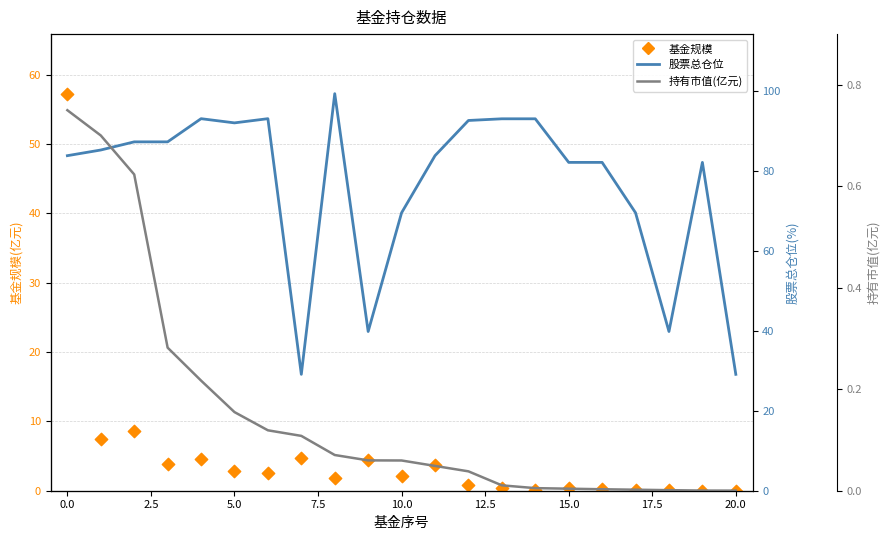

What is the total value across all series at 15?

82.6